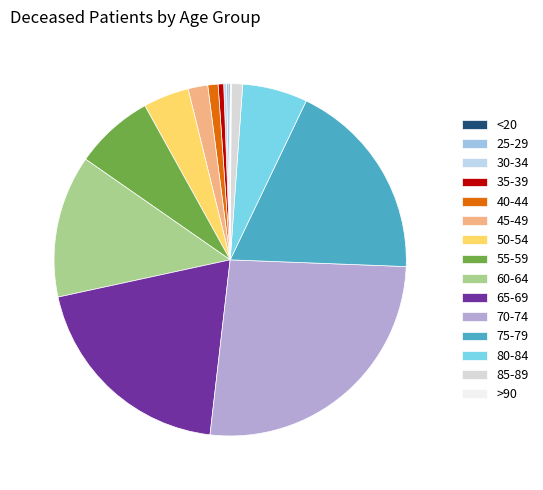

The 65-69 slice represents 6% of the pie. True or false?

False